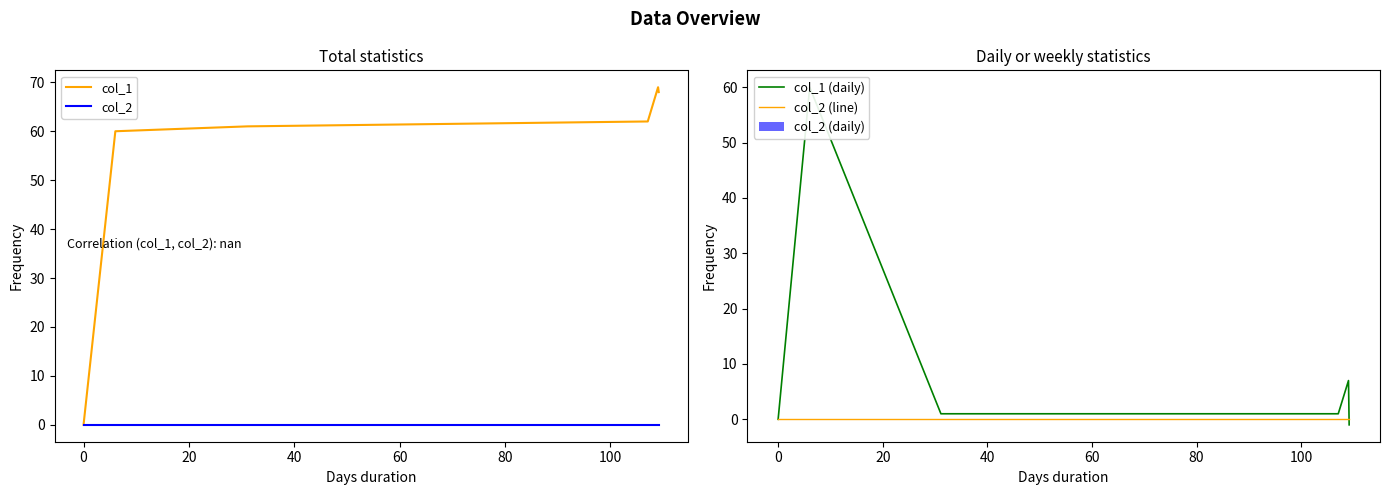

The col_1 series shows 45 at 60. True or false?

False